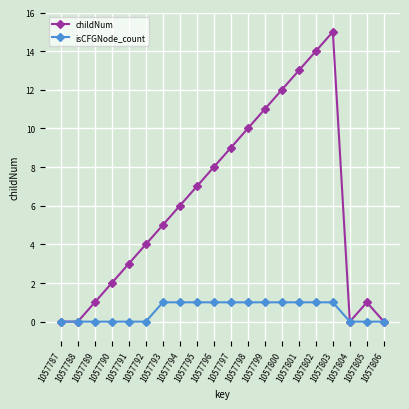

True or false: childNum has a value of 0 at 1057804.

True